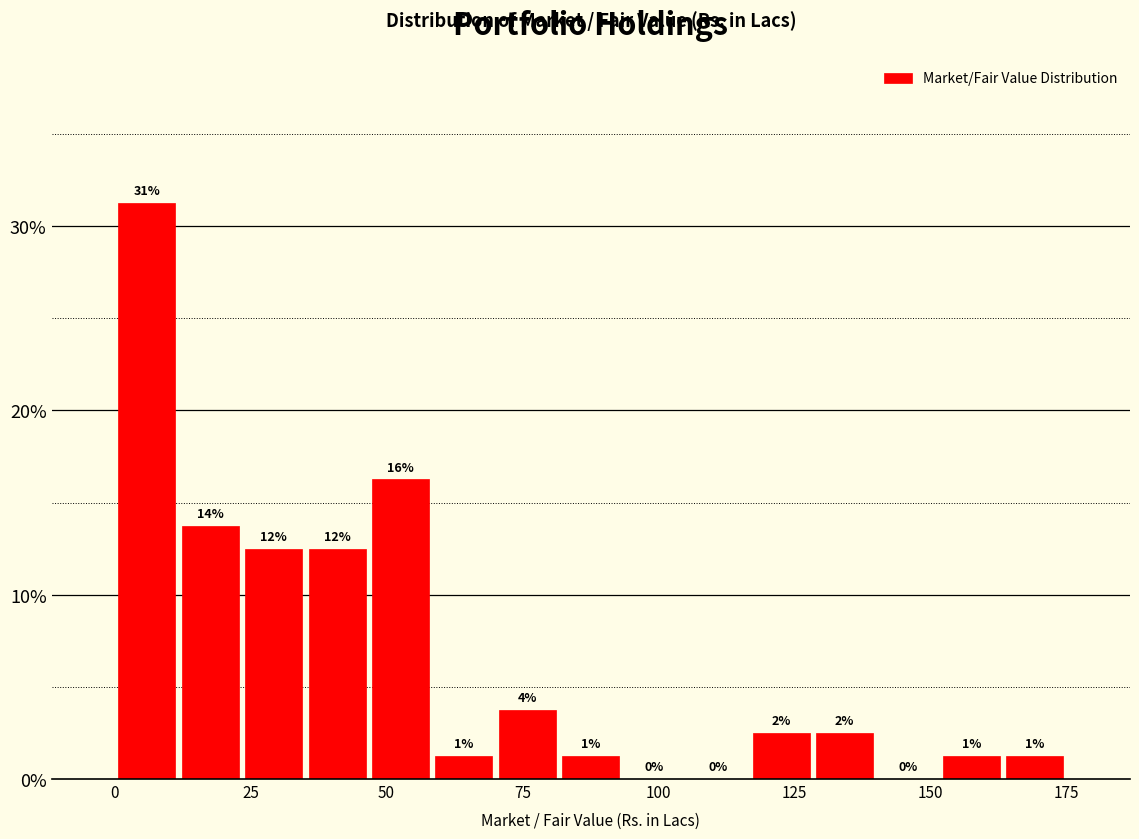

Around what value on the x-axis is the tallest bar? Give the approximate position of its centre, as read against the axis.

5